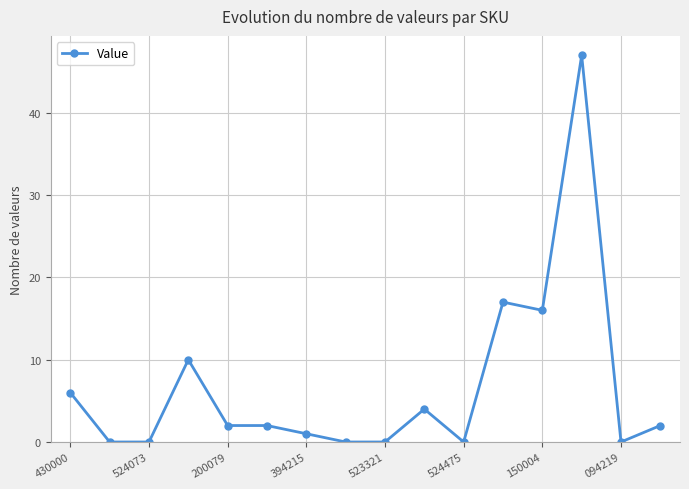

What is the maximum value shown in the chart?

47